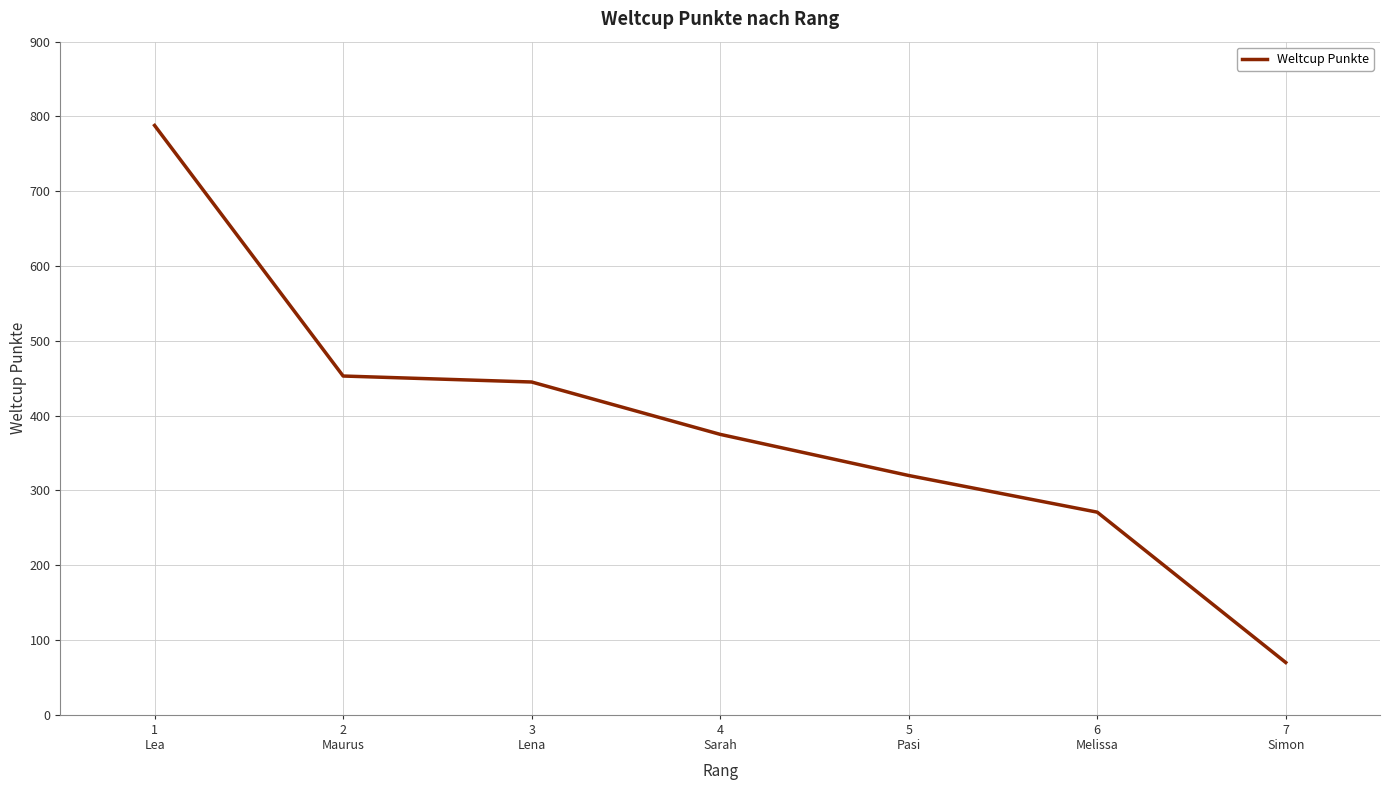

What is the minimum value shown in the chart?

70